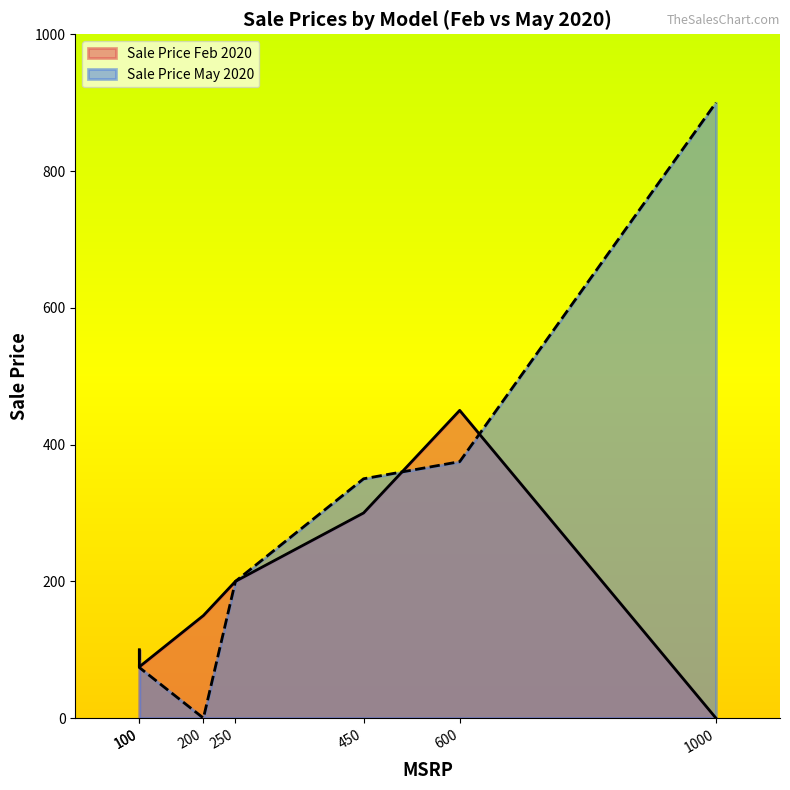

What is the difference between the Sale Price Feb 2020 values at DEF(250) and ABC(100)?

100